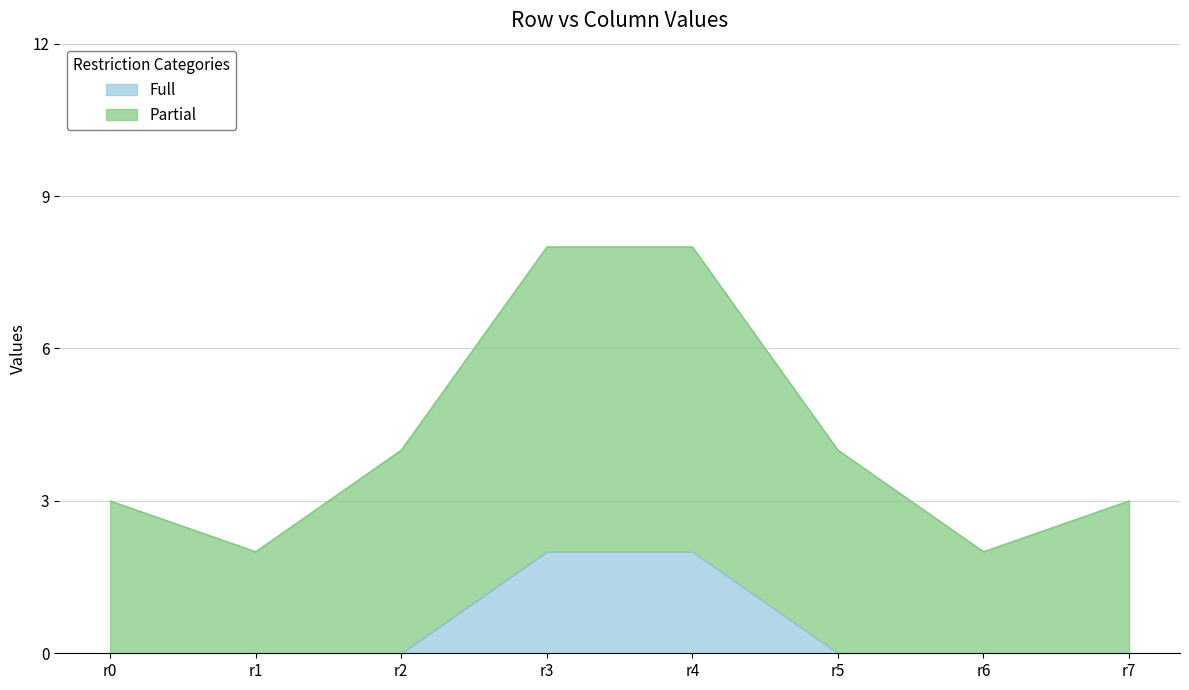

What are all the series names shown in the legend?

Full, Partial